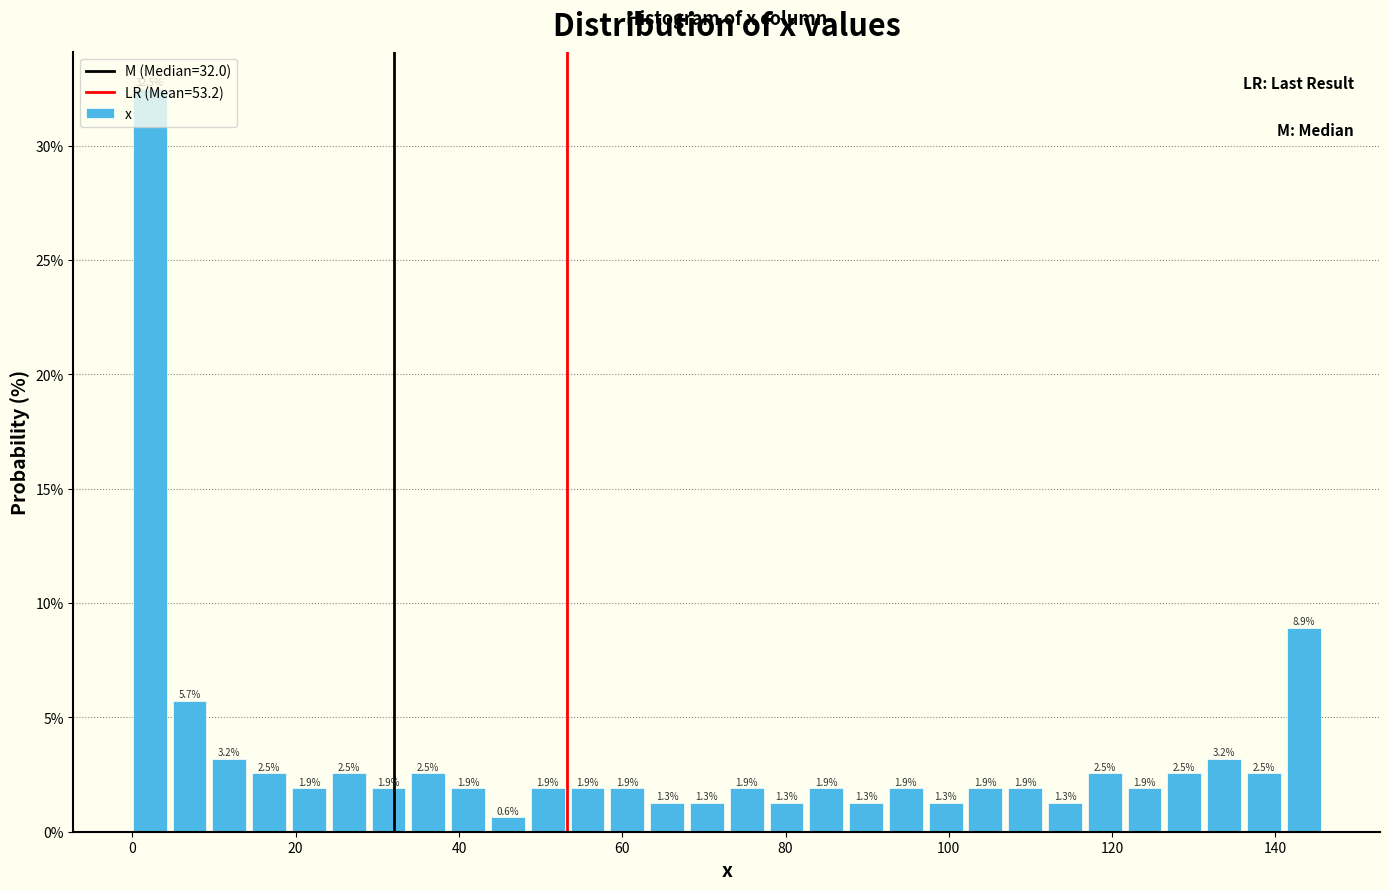

Around what value on the x-axis is the tallest bar? Give the approximate position of its centre, as read against the axis.

2